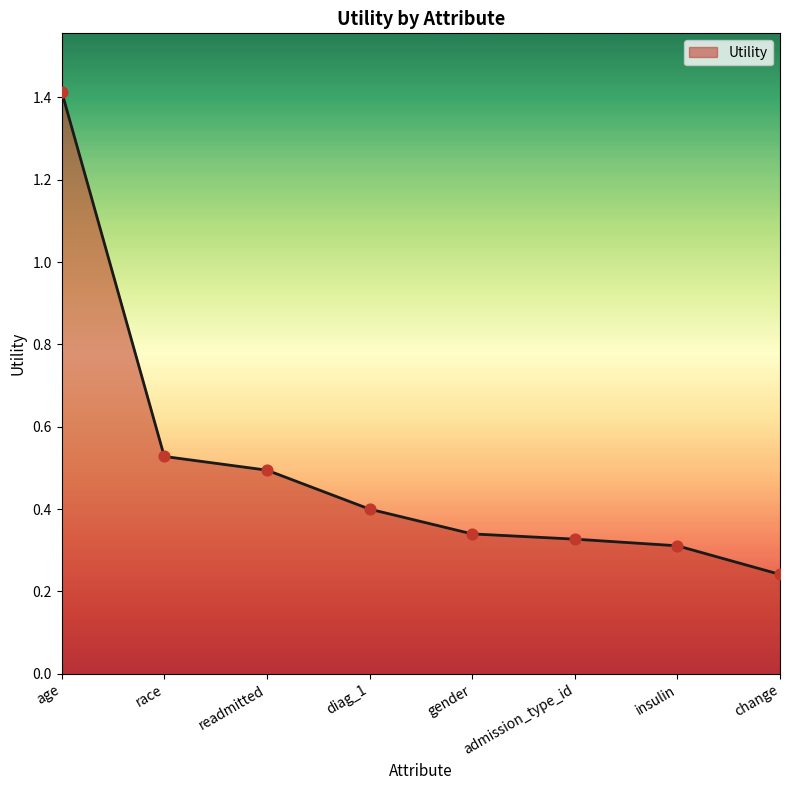

What is the change in value from readmitted to diag_1?

-0.1